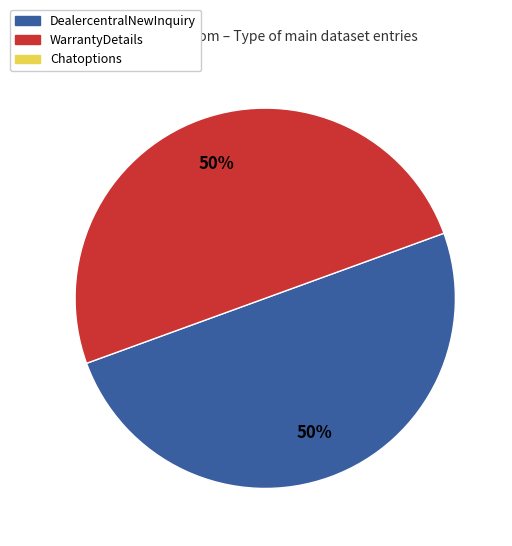

How many segments does this pie chart have?

2